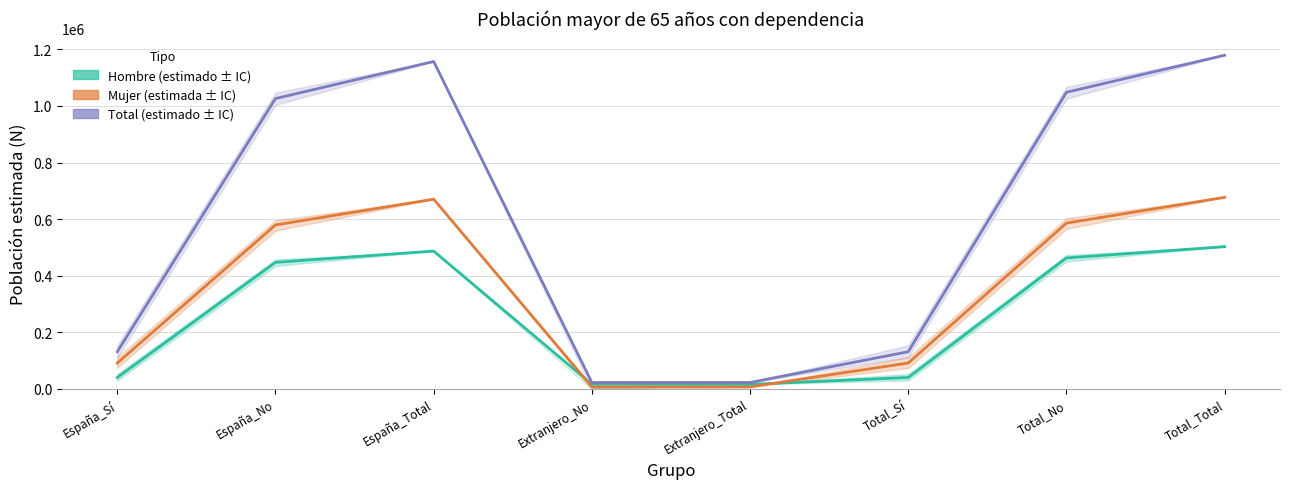

Between España_No and Extranjero_No, which series saw the biggest shift?

Total estimado